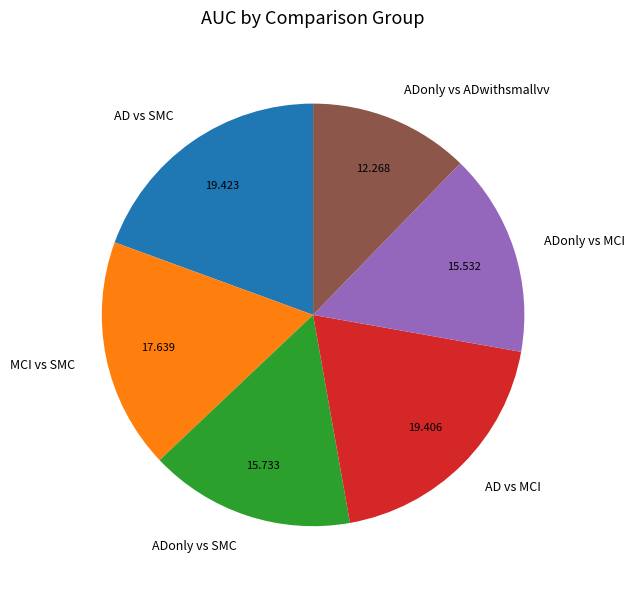

Is AD vs MCI the majority of the pie?

No